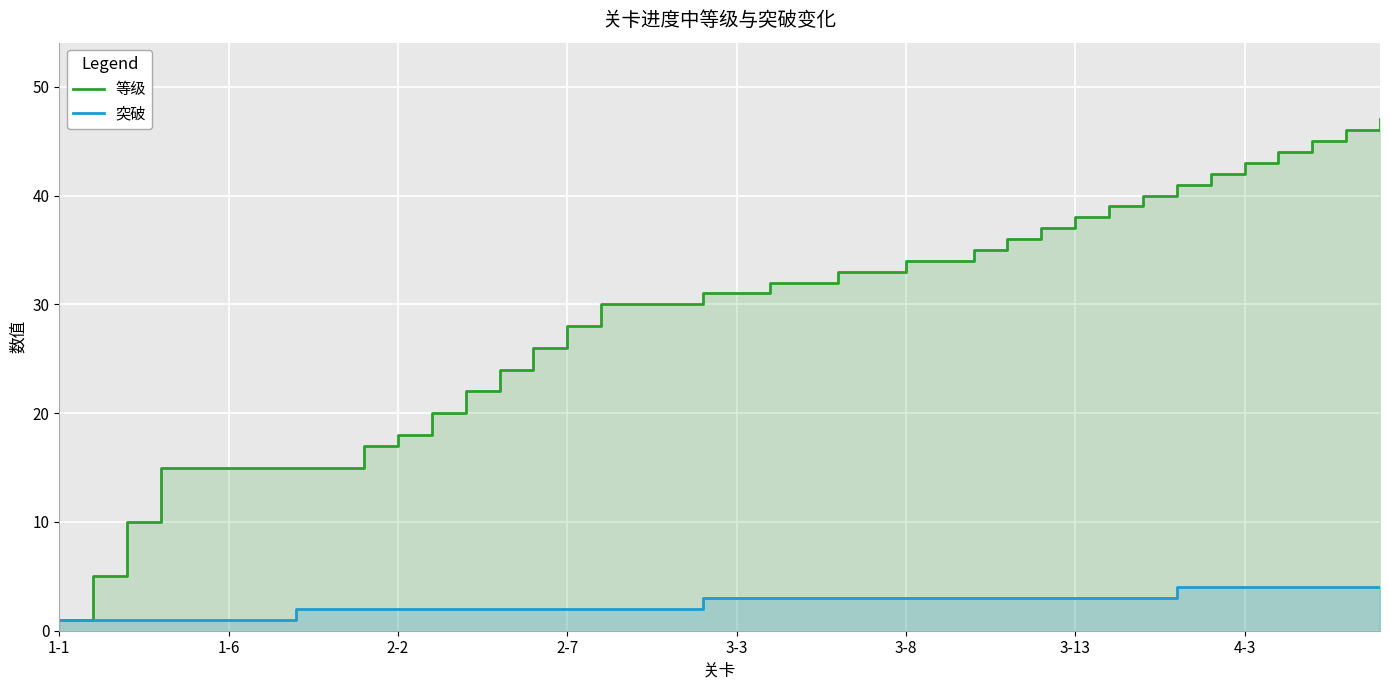

Count the number of data series in this chart.

2